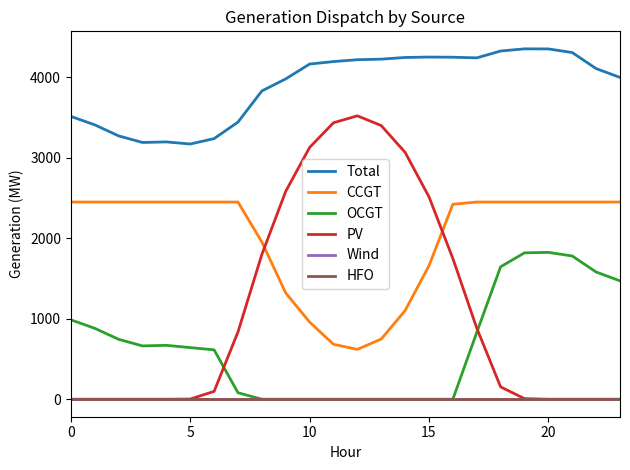

What is the value of the Total point at the 22nd from the left?

4306